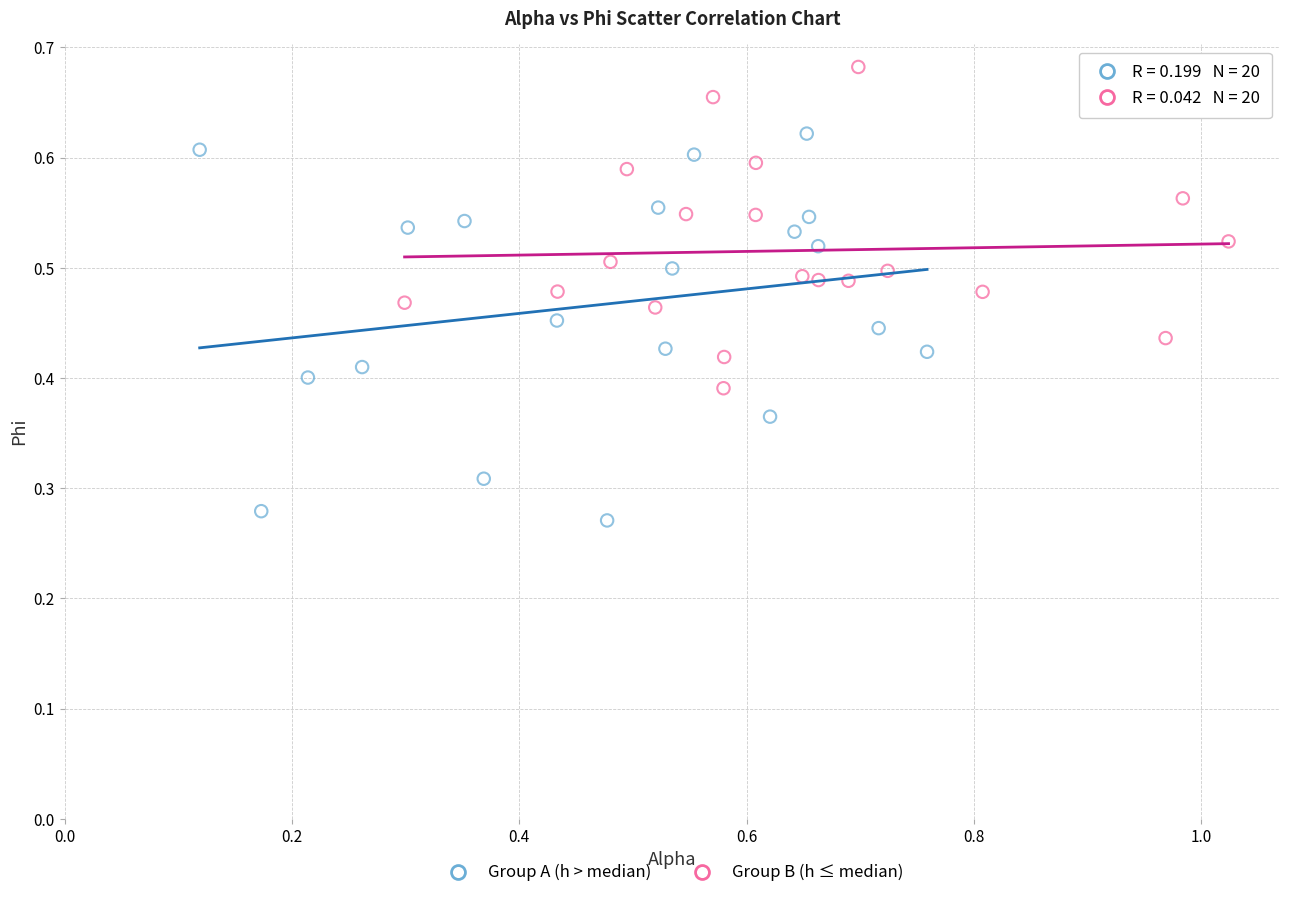

Which series reaches the minimum Y coordinate?

Group A (h > median)